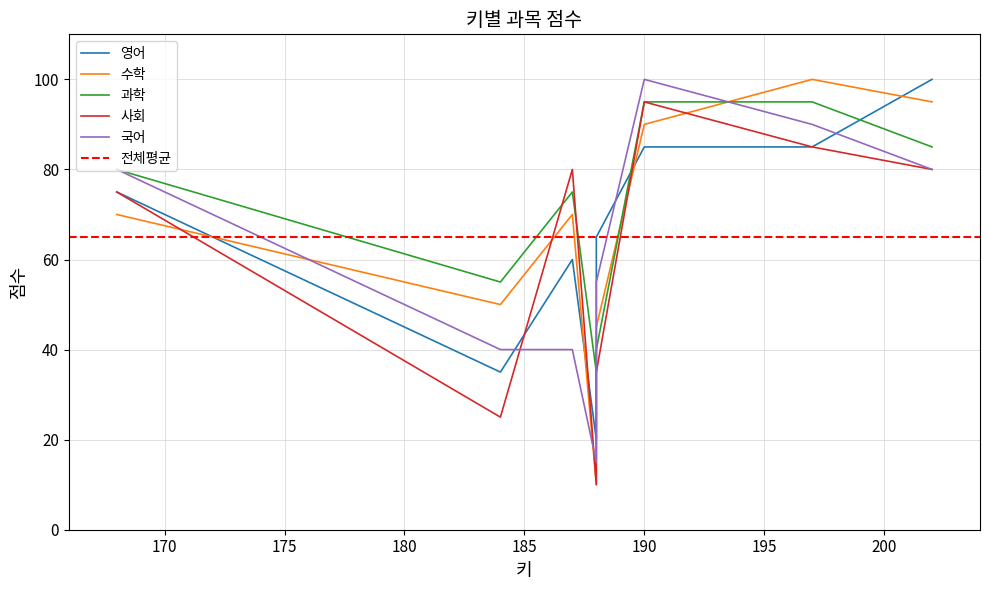

What is the spread (max minus min) of values at 184?

30